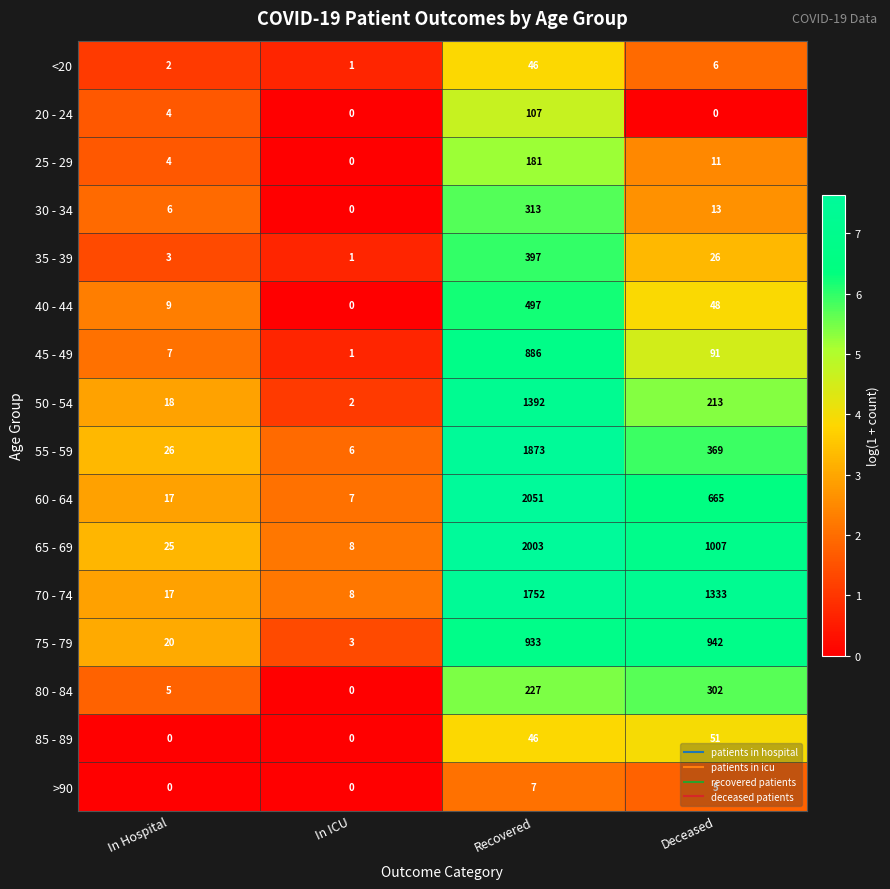

True or false: 60 - 64 has a value of 3294 at Recovered.

False